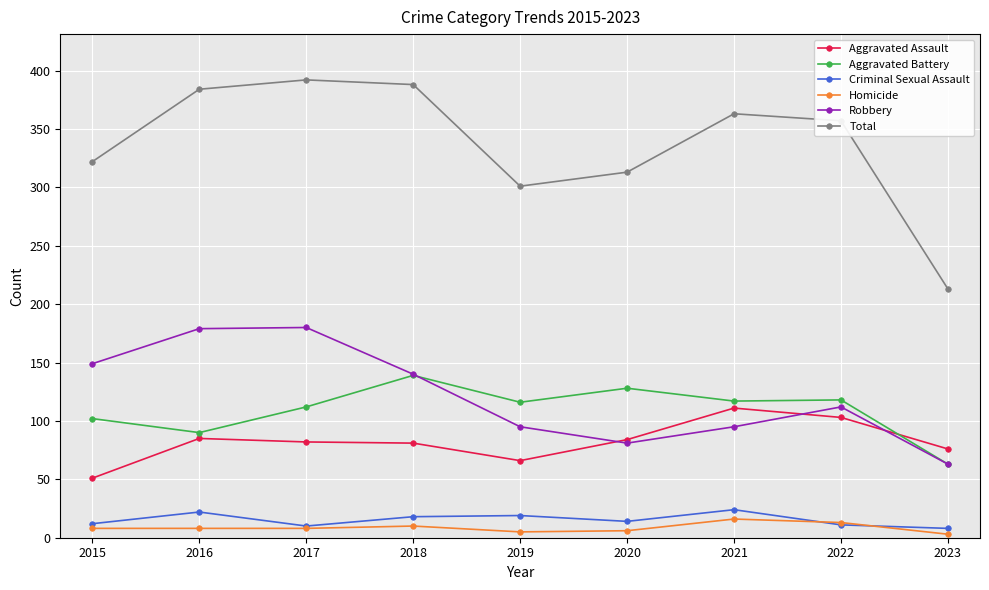

What are all the series names shown in the legend?

Aggravated Assault, Aggravated Battery, Criminal Sexual Assault, Homicide, Robbery, Total